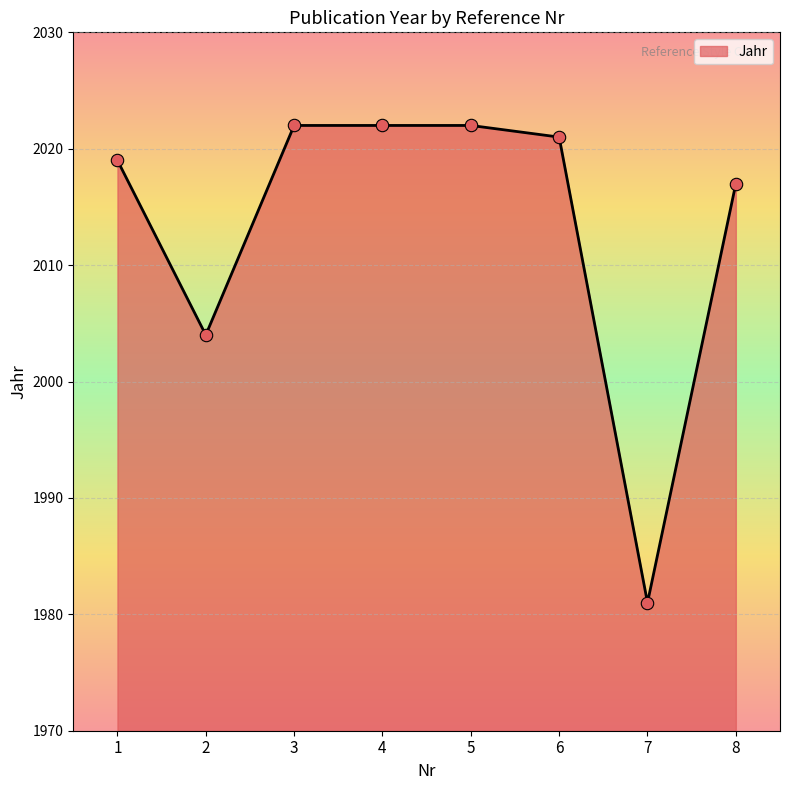

What is the ratio of the value at 7 to the value at 2?

1.0